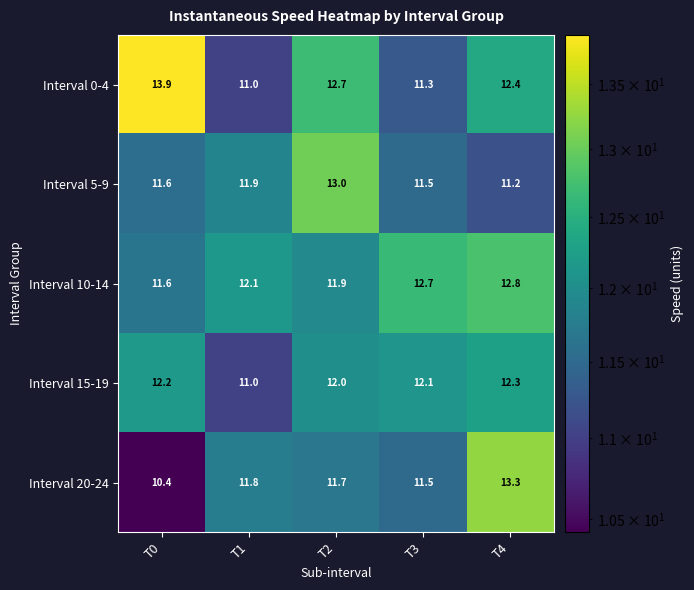

At which label does Interval 20-24 first exceed 11?

T1